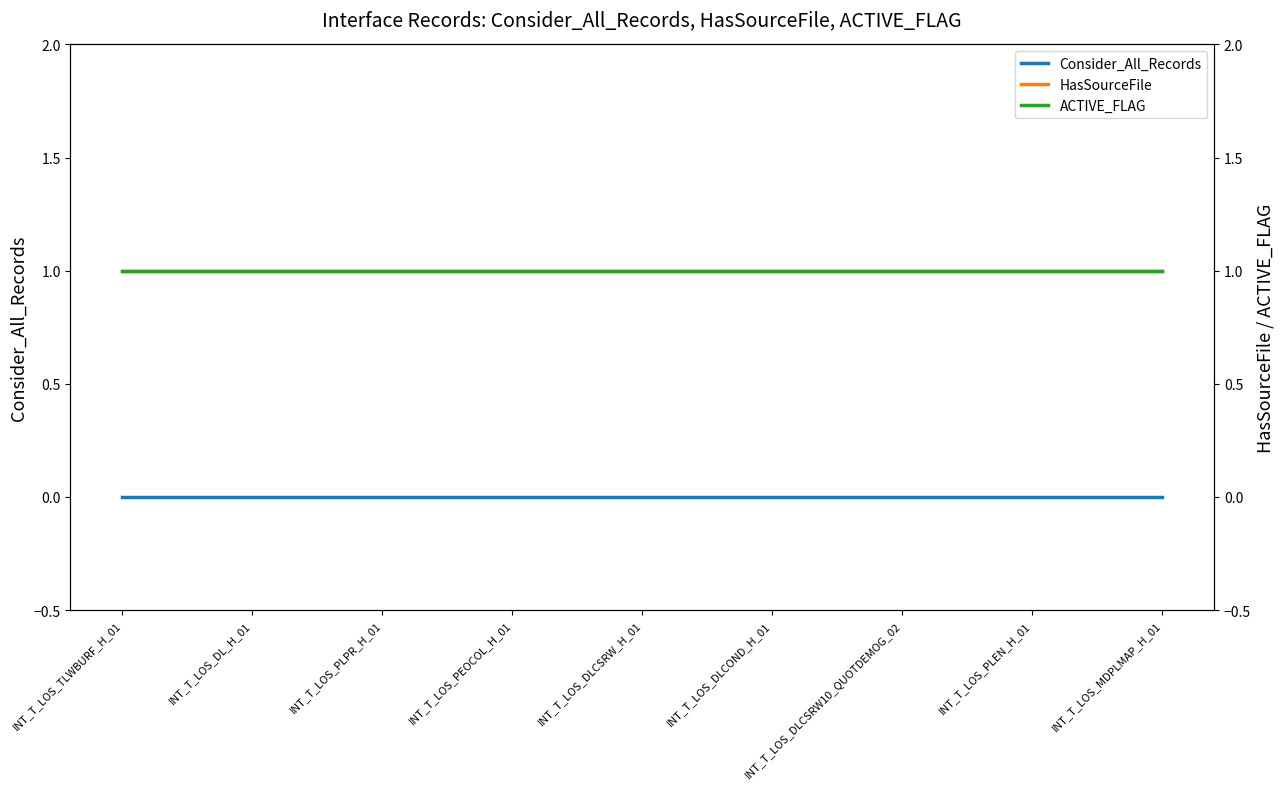

Rank the series at INT_T_LOS_DLCSRW_H_01 from lowest to highest value.

Consider_All_Records, HasSourceFile, ACTIVE_FLAG